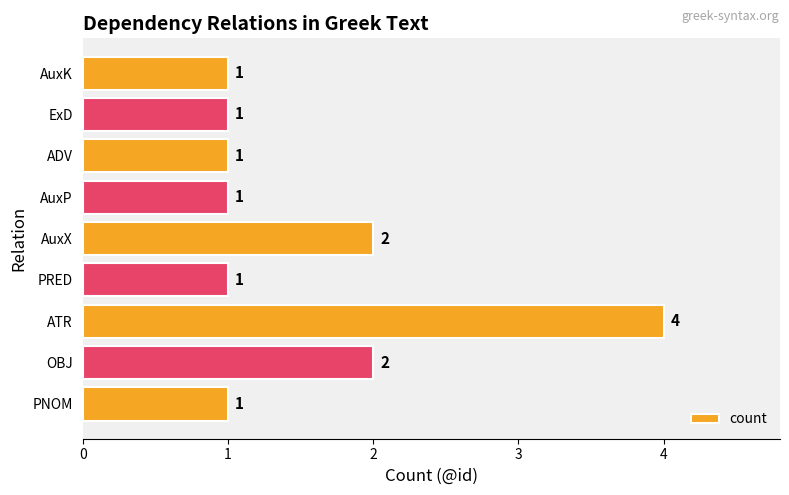

At which category does the chart reach its peak across all series?

ATR